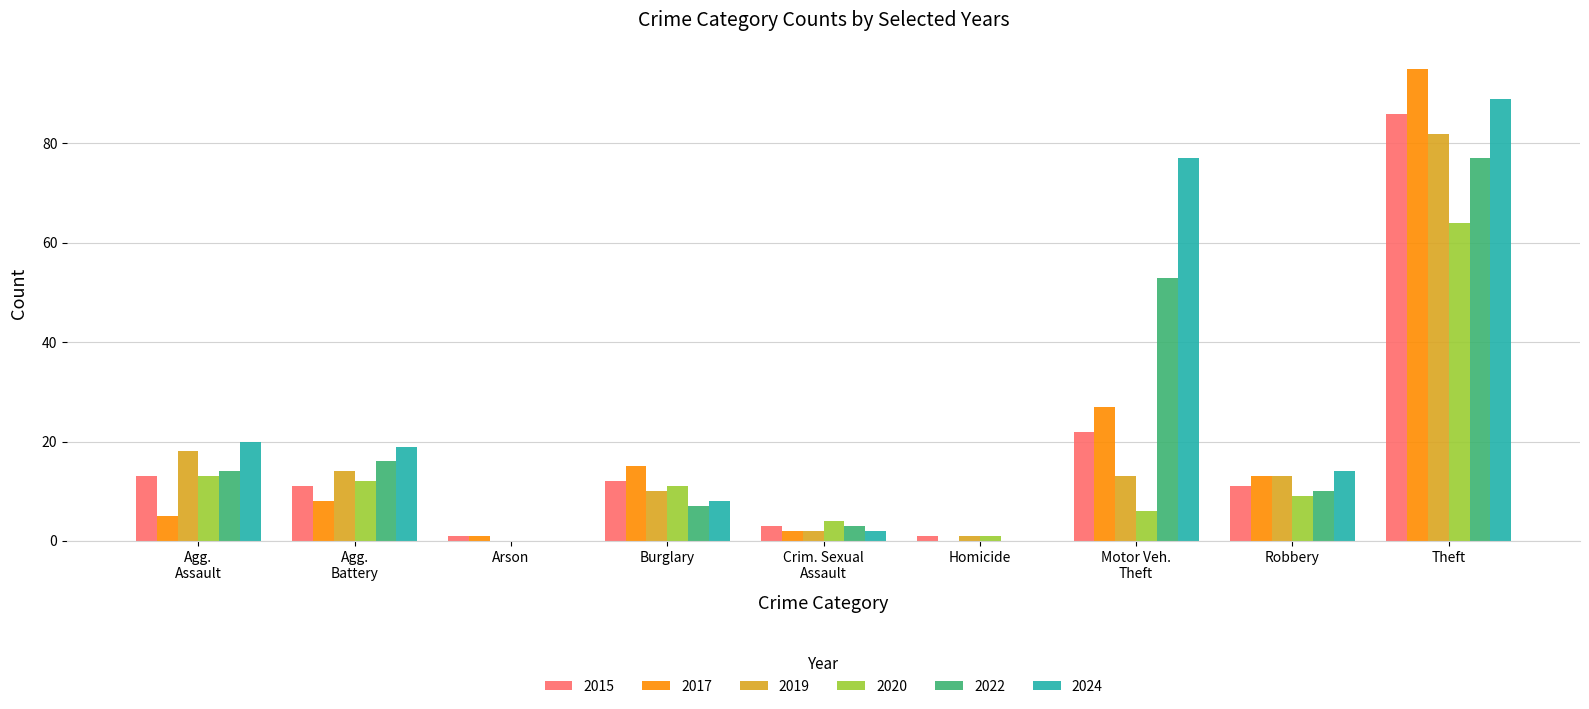

The value of 2019 at Theft is 82. True or false?

True